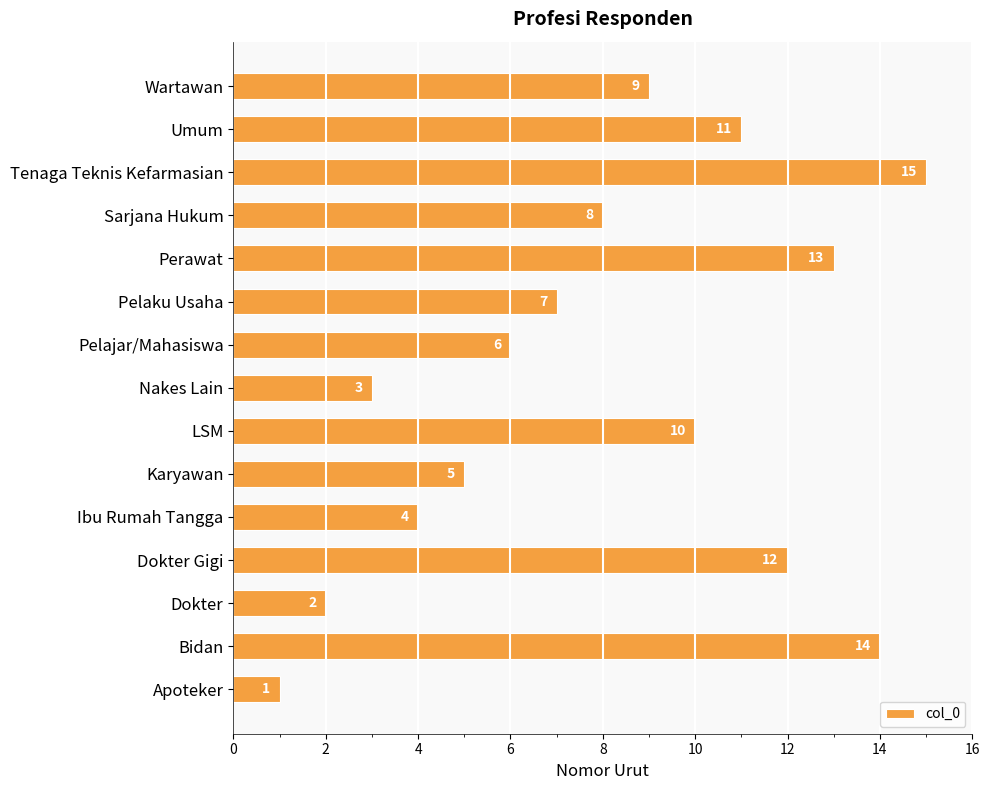

Which has a higher value, Perawat or Ibu Rumah Tangga?

Perawat